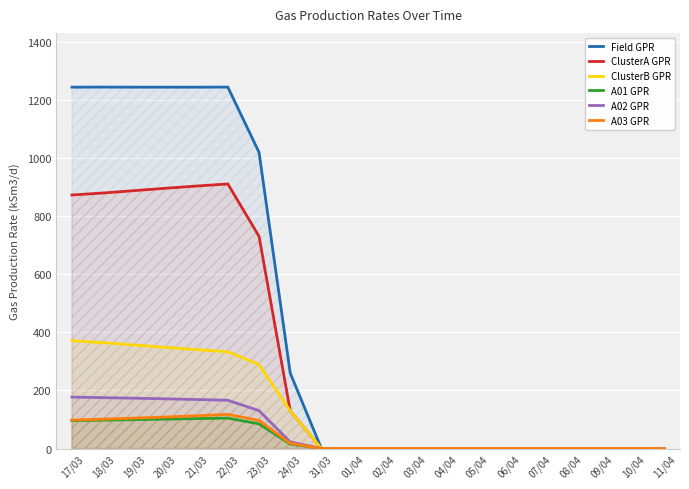

What position from the left is 04/04?

13